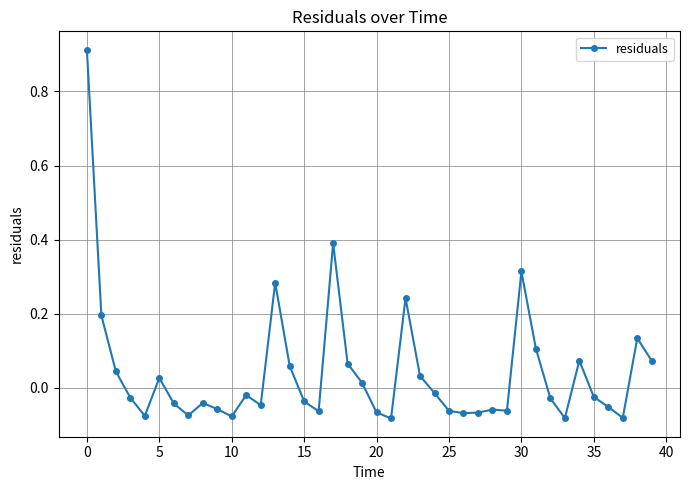

True or false: the data has more than 0 interior local peaks.

True